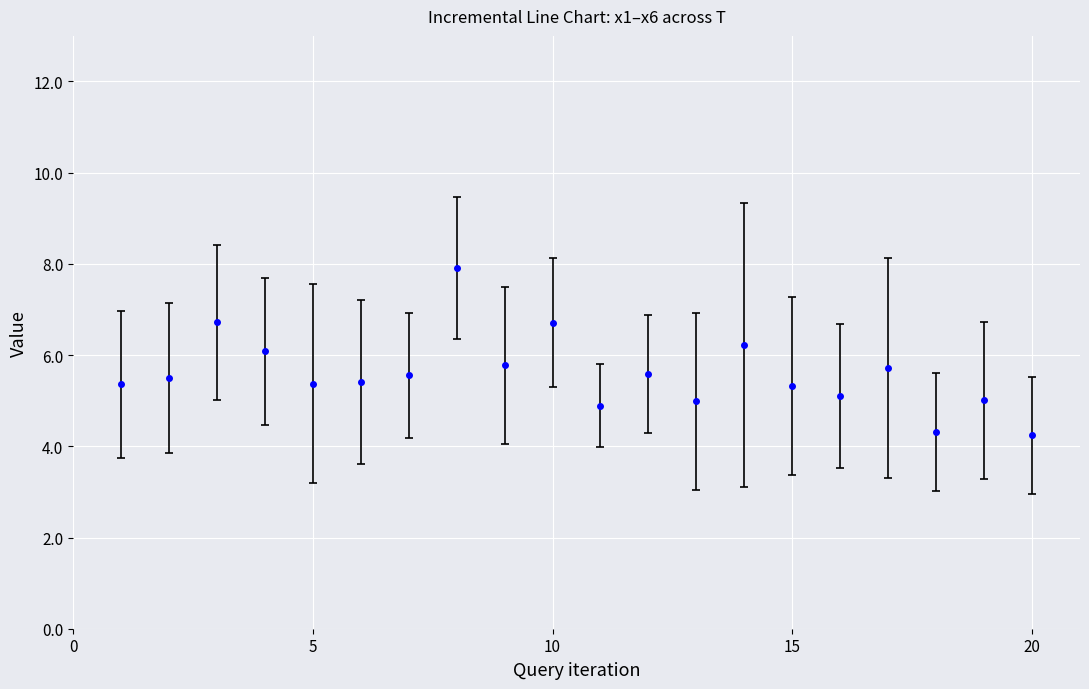

What is the value of the 15th point from the left?

5.3